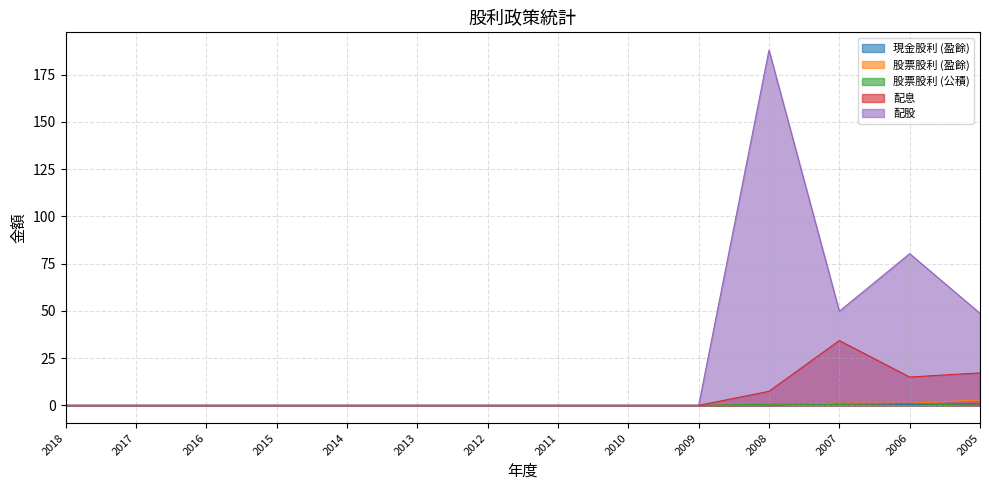

True or false: 配股 and 配息 intersect in this chart.

False